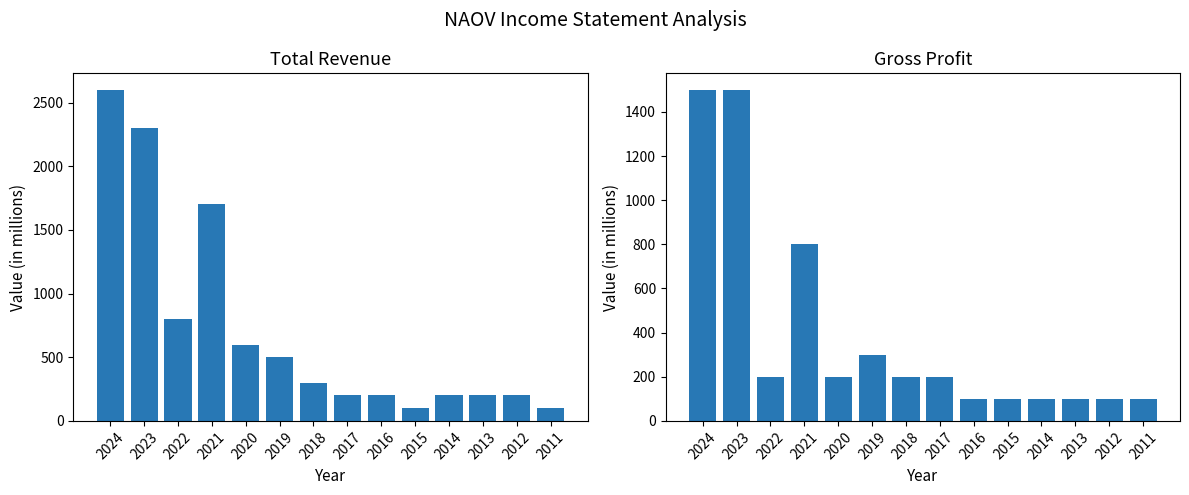

The value of Gross Profit at 2019 is 142. True or false?

False